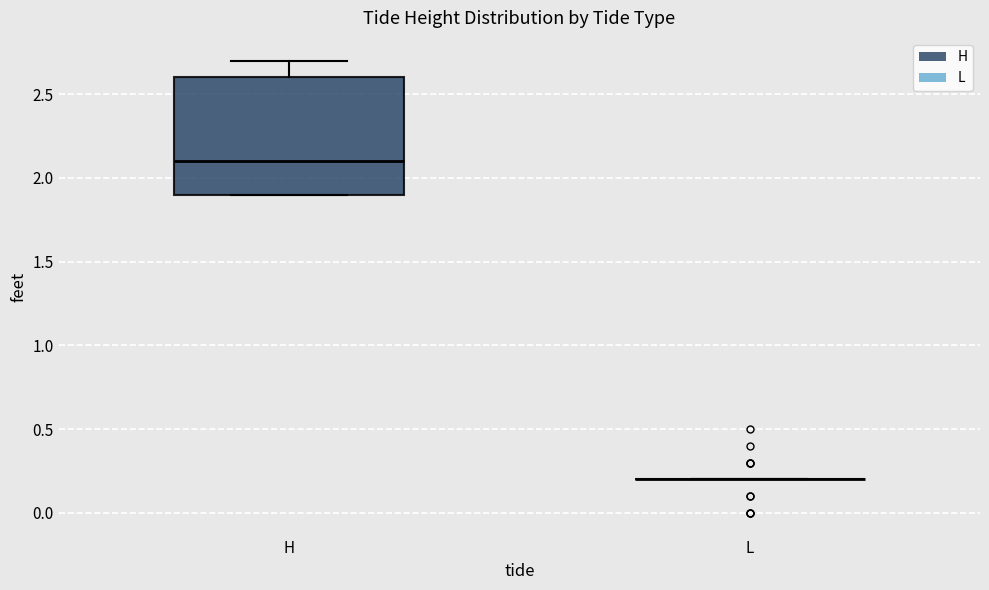

Reading left to right, read every box against the y-axis: the position of its median line, the range the box covers, and the ends of its whiskers. The values are not printed on the chart, so give them approximately, as read against the axis.

H: median 2.1, box 1.9 to 2.6, whiskers 1.9 to 2.7
L: box collapsed to a line at 0.2, whiskers 0.2 to 0.2